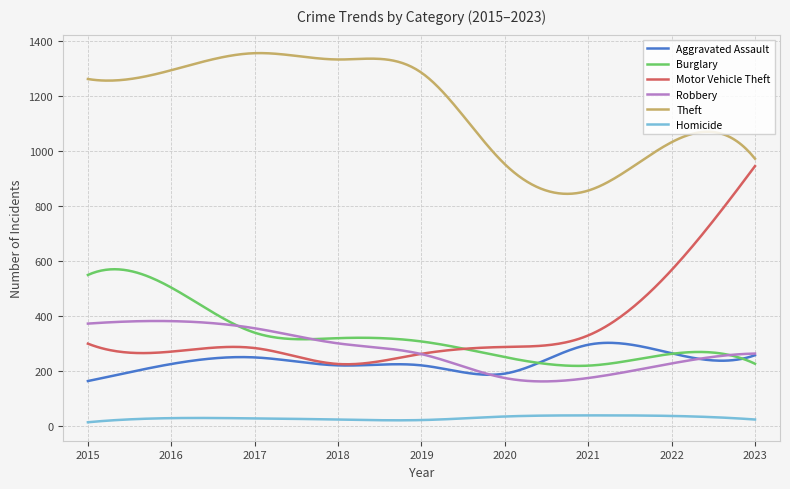

True or false: Aggravated Assault and Theft intersect in this chart.

False